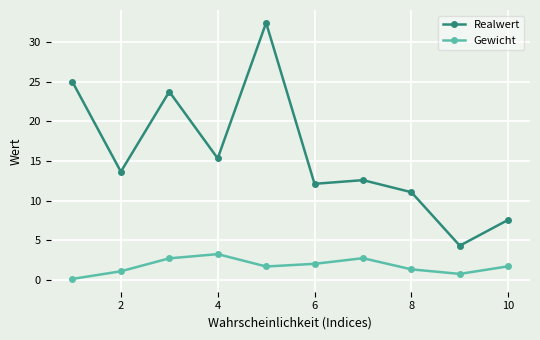

How many distinct data groups are displayed?

2